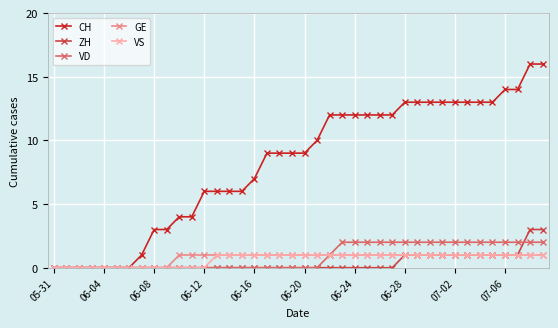

How many series are shown in this chart?

5